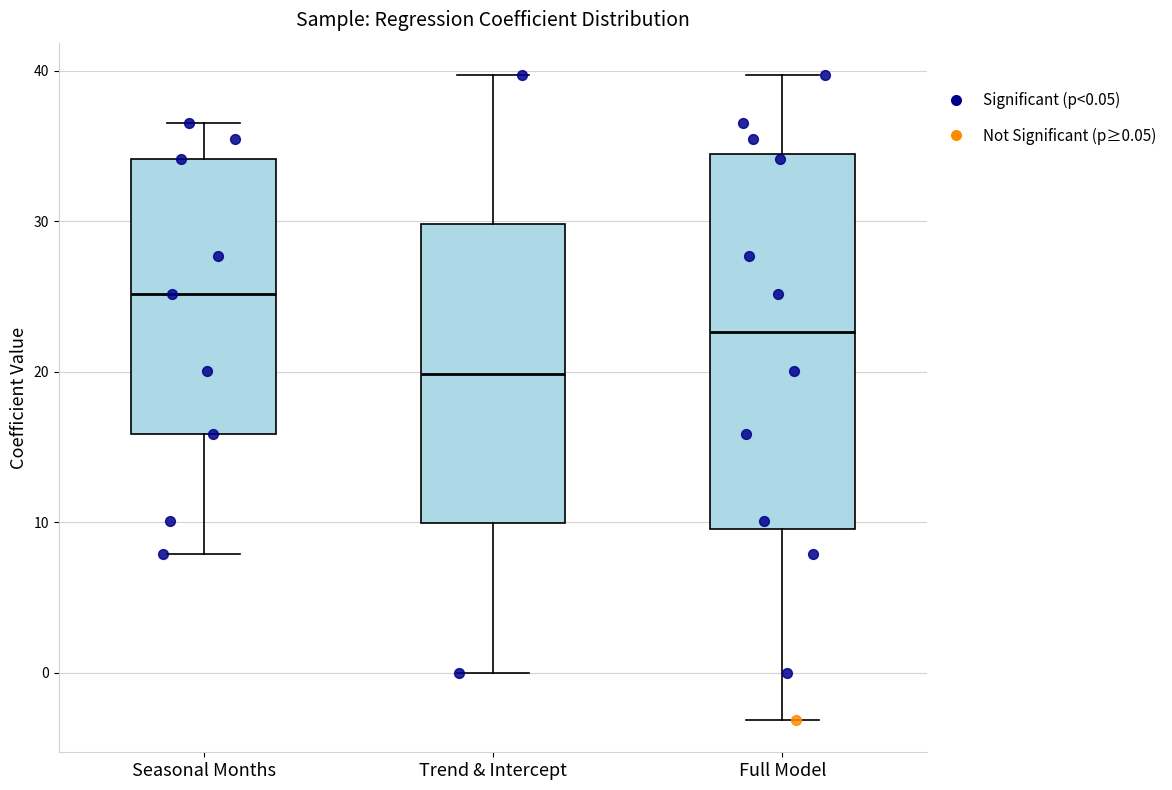

Reading left to right, transcribe this box plot: for each box, give where its median line is, the range the box spans, and where its two whiskers end, as read against the y-axis. The values are not printed on the chart, so give them approximately, as read against the axis.

Seasonal Months: median 25, box 16 to 34, whiskers 8 to 37
Trend & Intercept: median 20, box 10 to 30, whiskers 0 to 40
Full Model: median 23, box 10 to 34, whiskers -3 to 40